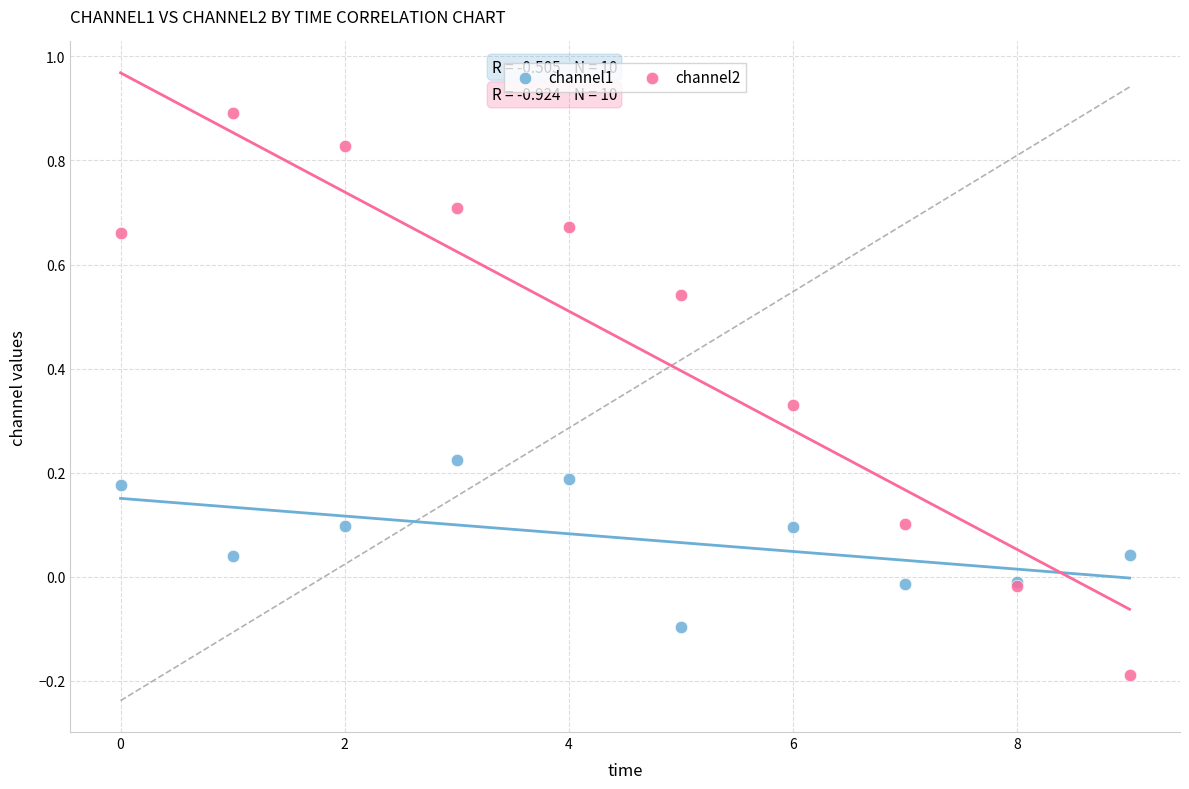

Which series contains the lowest Y value?

channel2